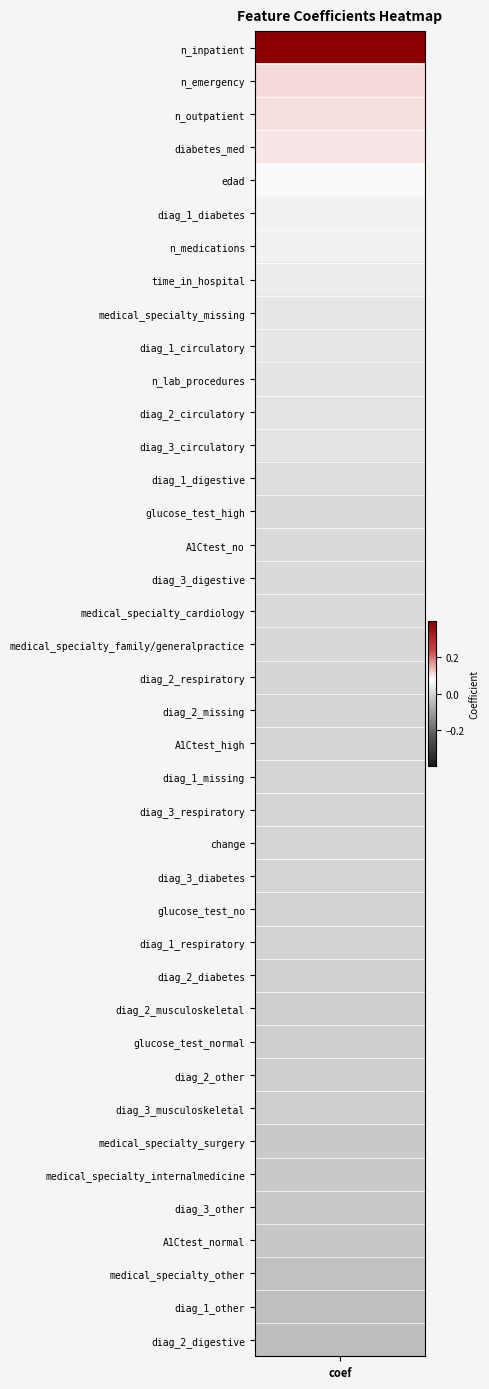

What is the difference between the maximum and minimum values?

0.4